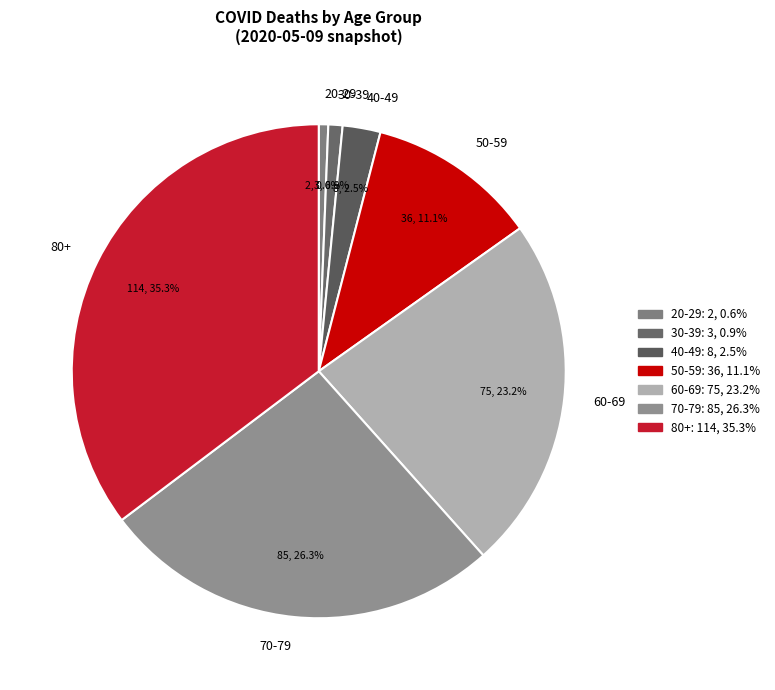

True or false: 50-59 accounts for 25% of the total.

False